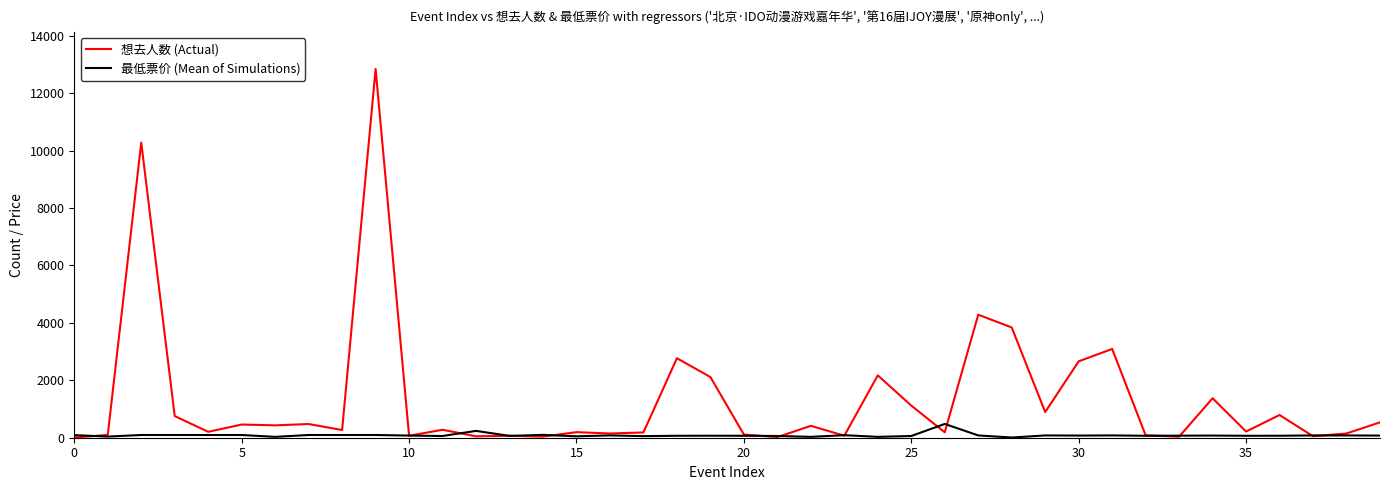

What is the sum of all 想去人数 (Actual) values?

53824.0